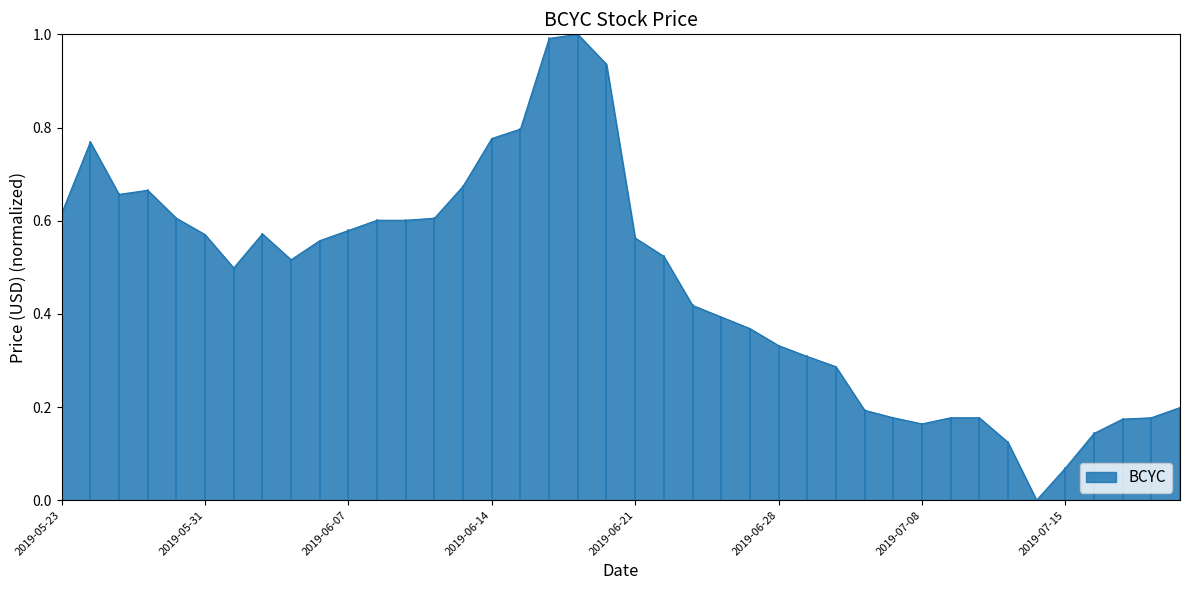

What is the greatest value displayed?

1.0